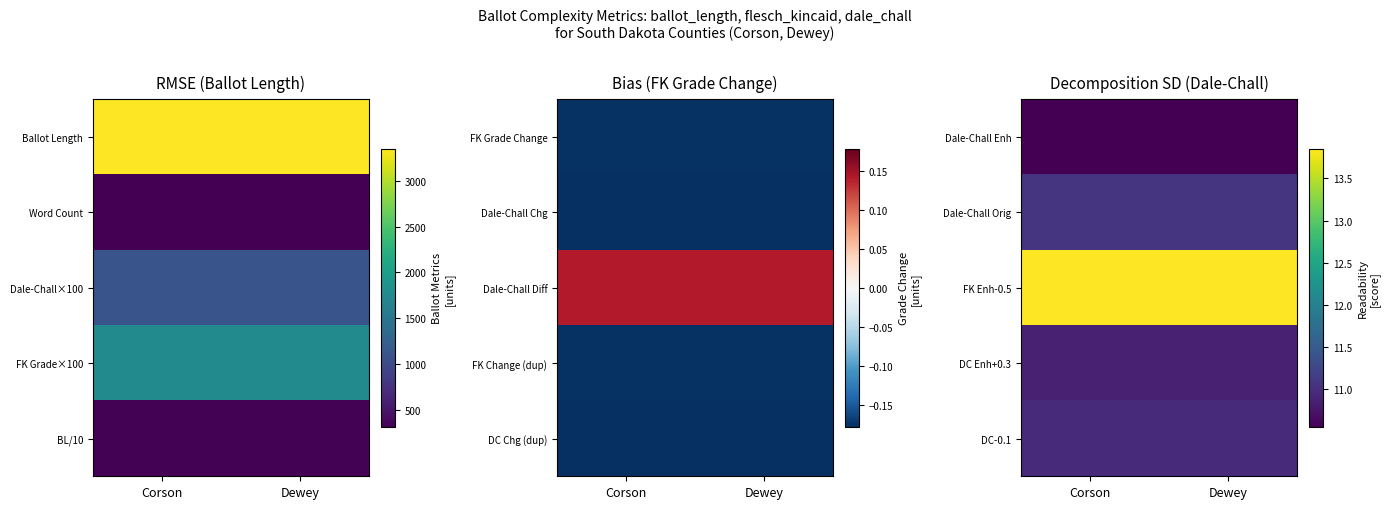

Which category has the highest value across all series?

Corson